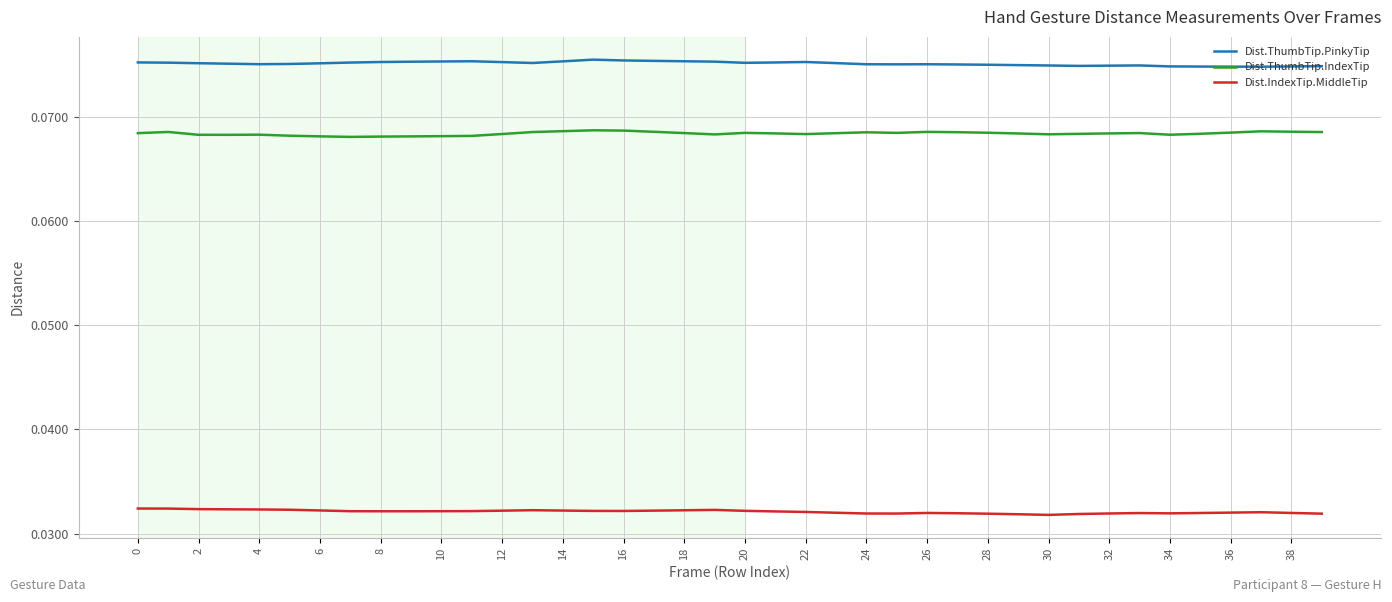

True or false: Dist.IndexTip.MiddleTip and Dist.ThumbTip.IndexTip intersect in this chart.

False